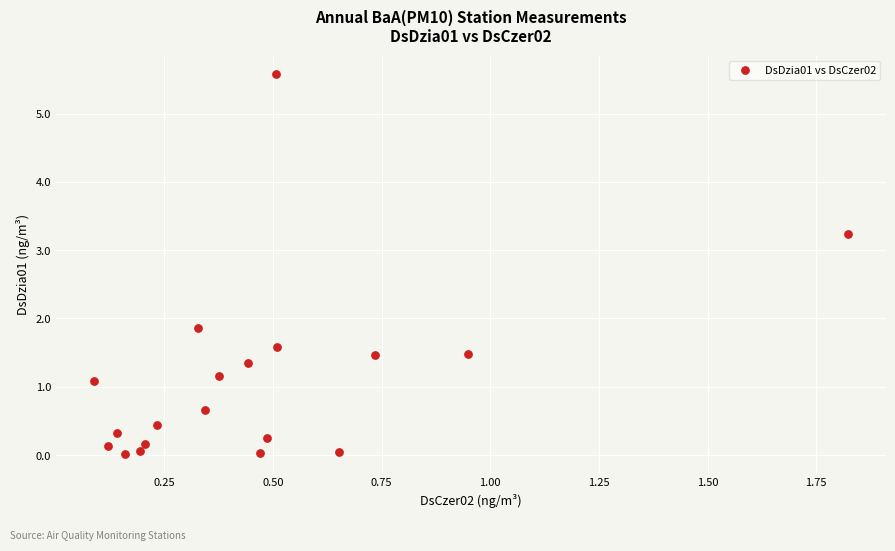

What is the range of X values (max minus min)?

1.7